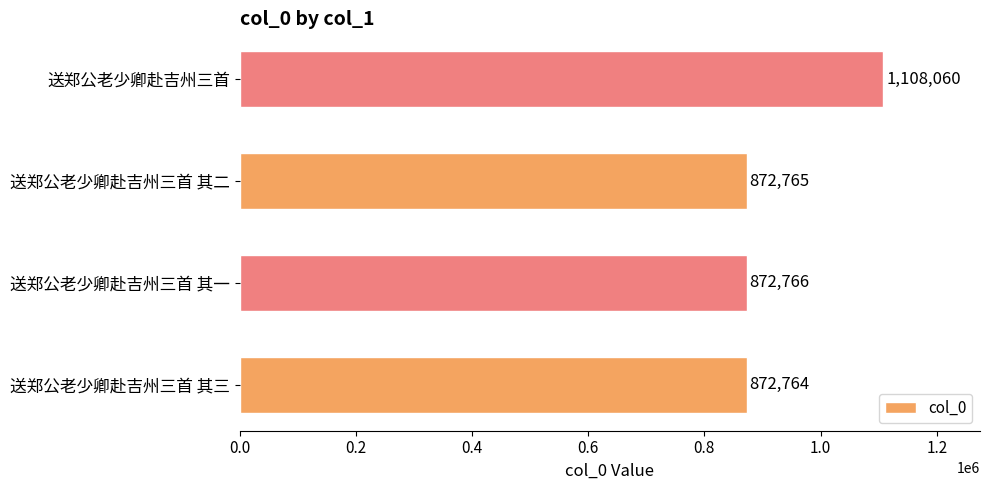

What is the difference between the maximum and minimum values?

235296